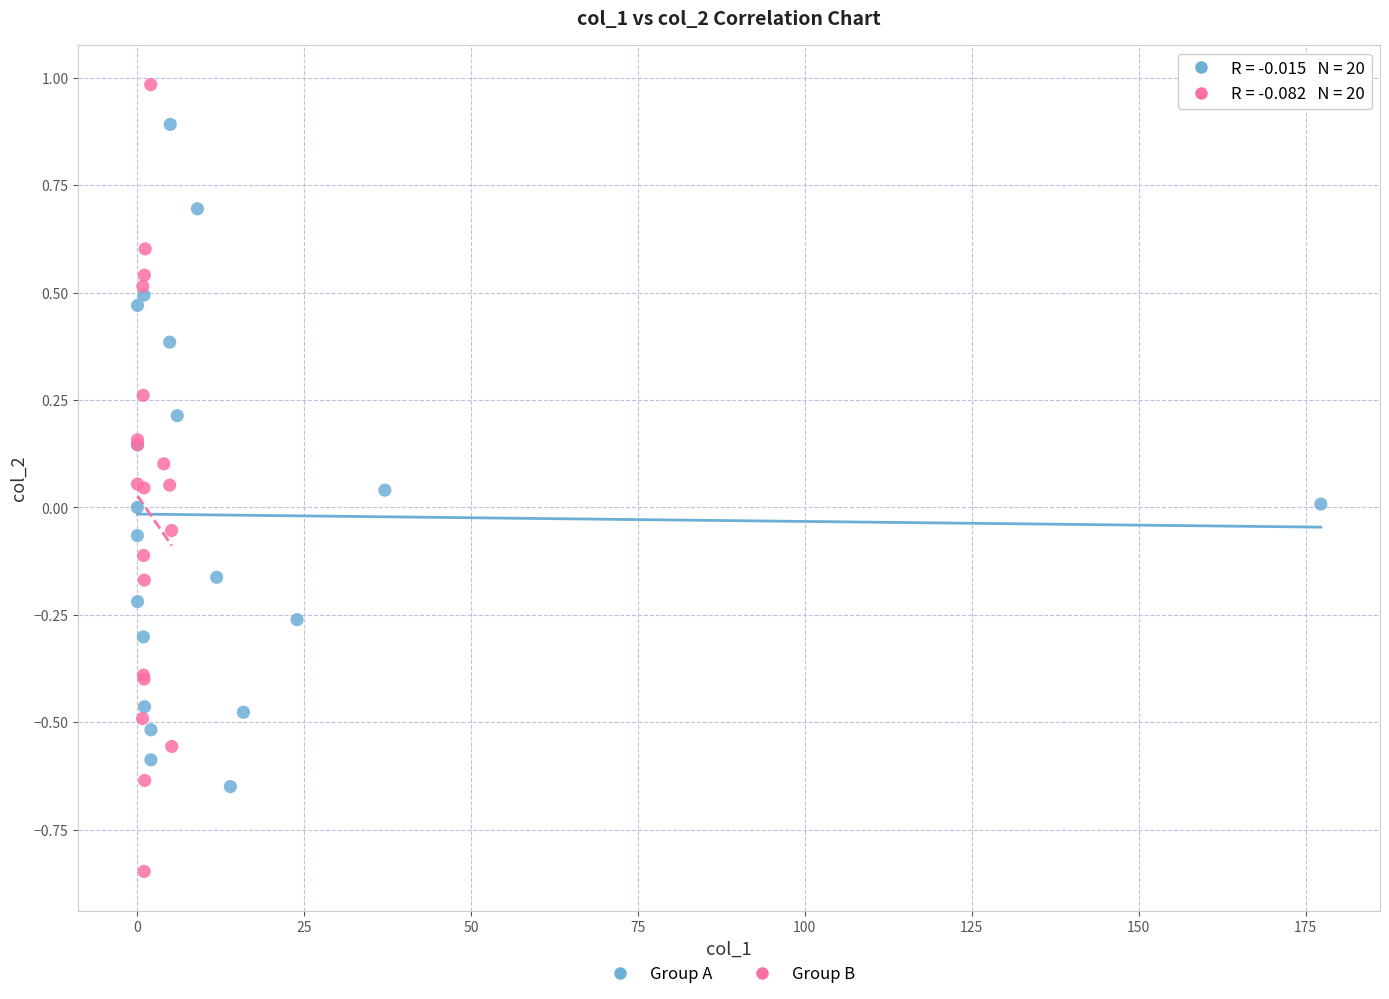

Which series contains the lowest Y value?

Group B